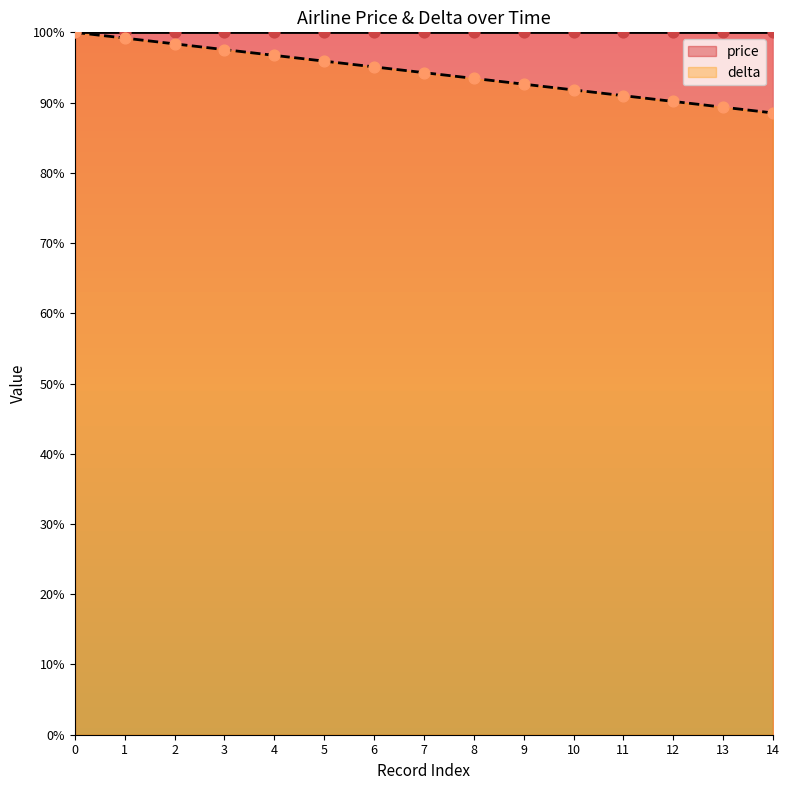

Which has a higher value, 4 or 2?

2